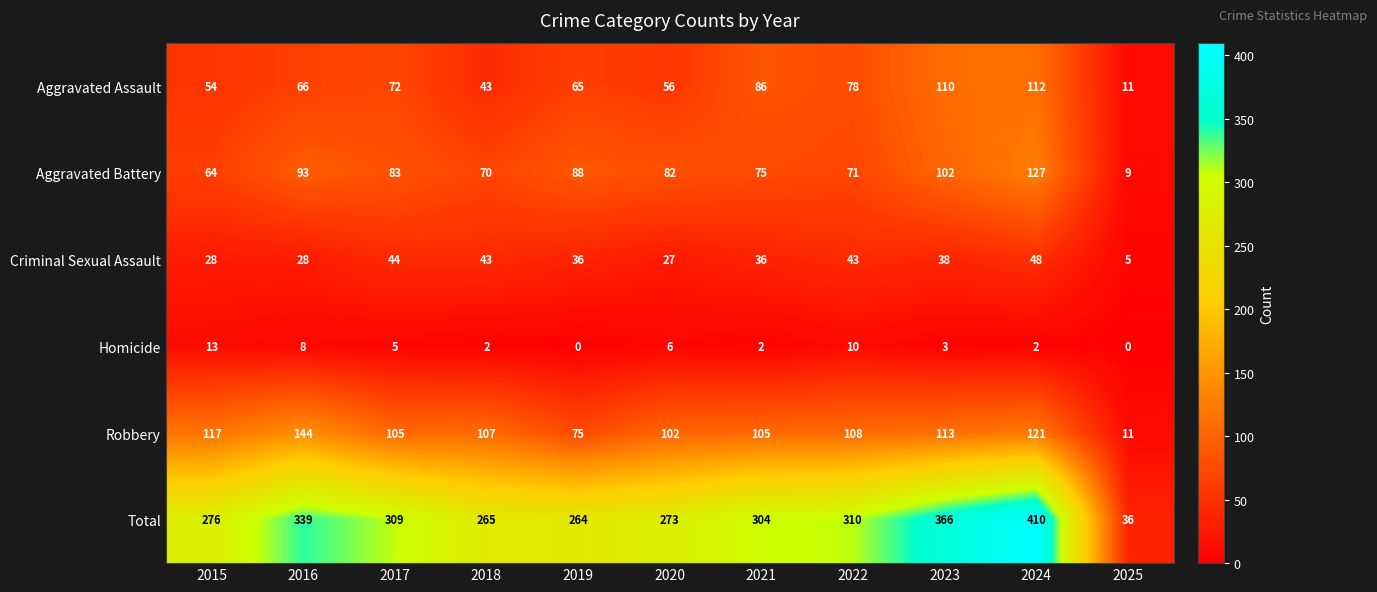

Where does the Criminal Sexual Assault series first go above 36?

2017